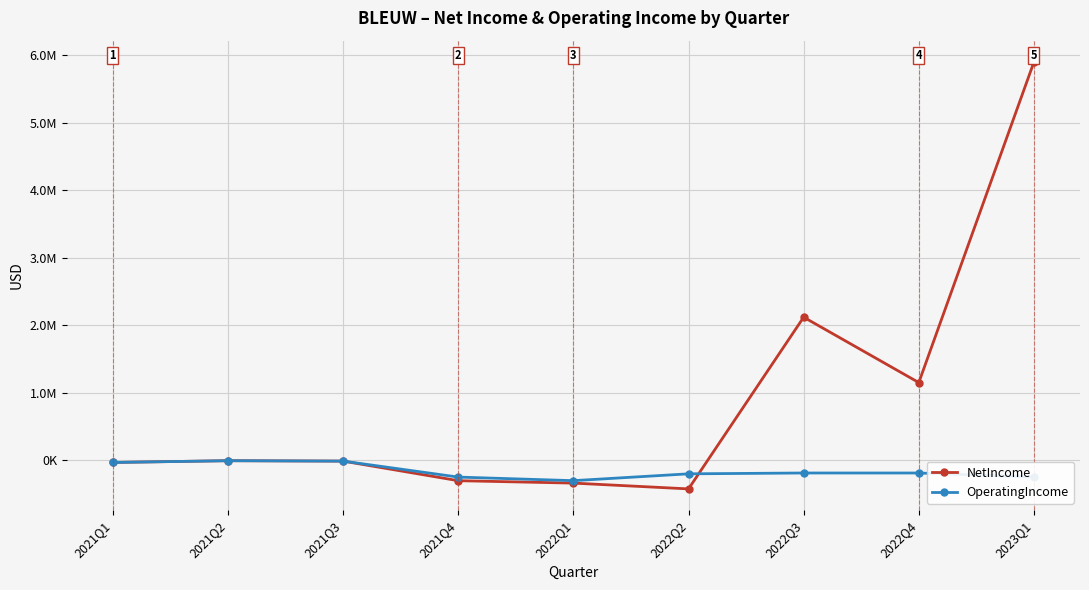

True or false: OperatingIncome has a value of -302149 at 2022Q1.

True